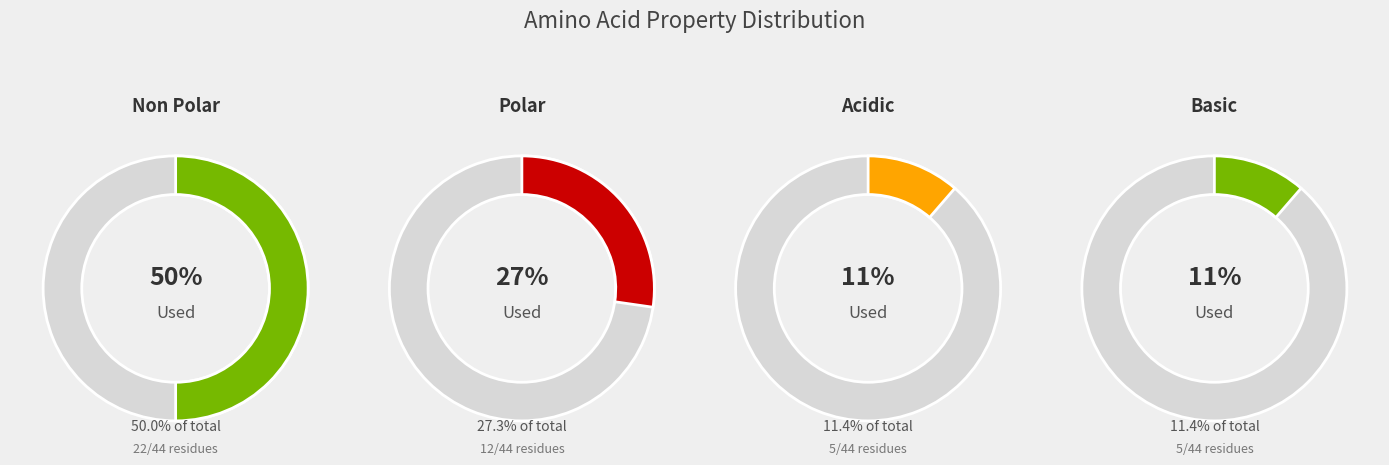

Does acidic account for over 50% of the chart?

No